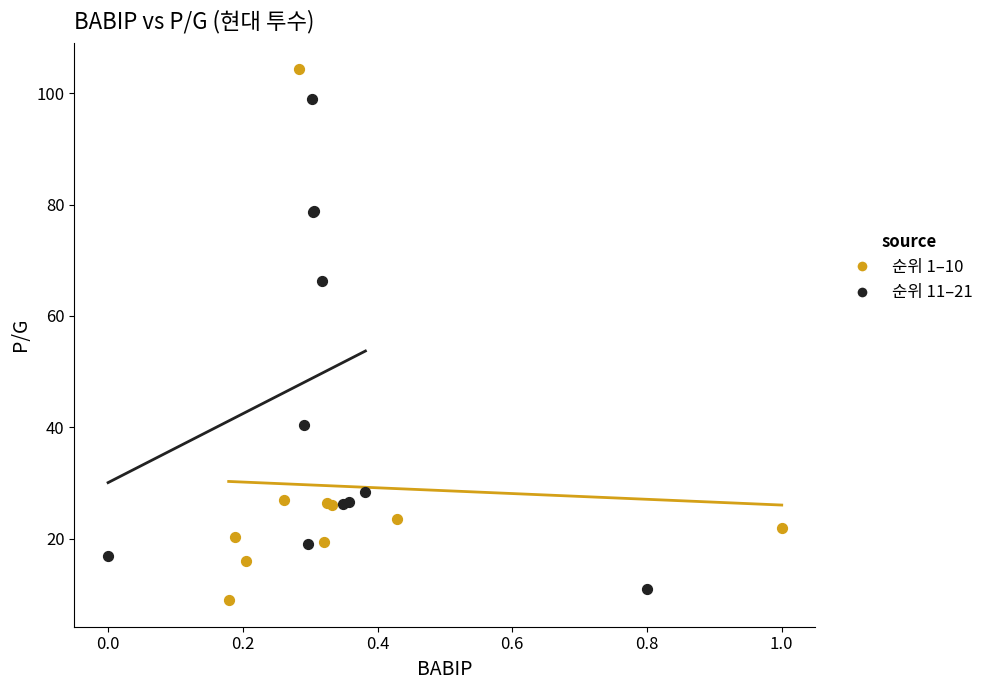

Which series reaches the minimum Y coordinate?

순위 1–10